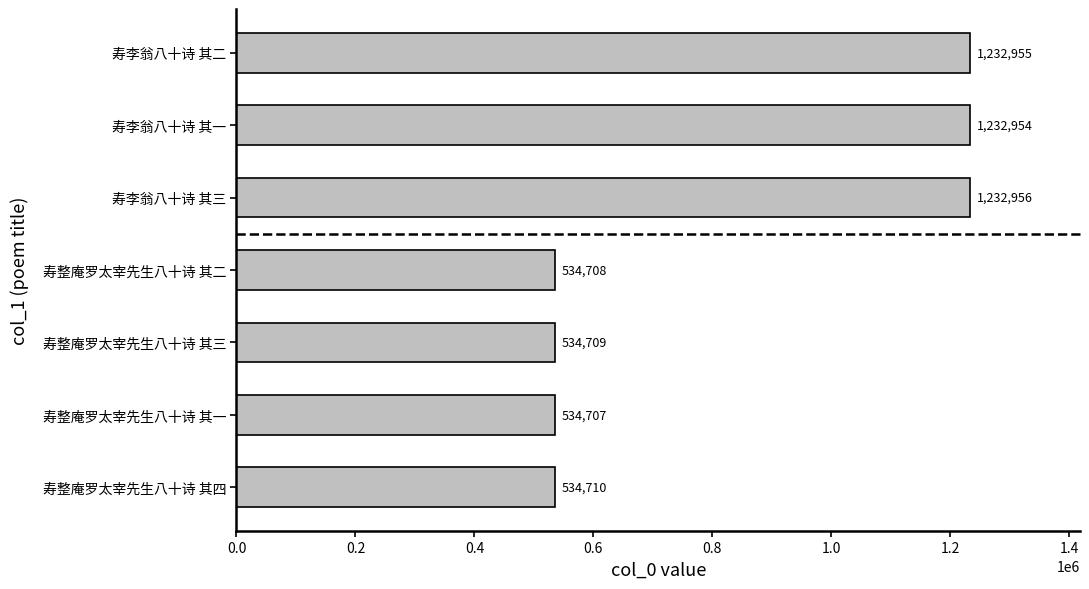

What is the average value?

833957